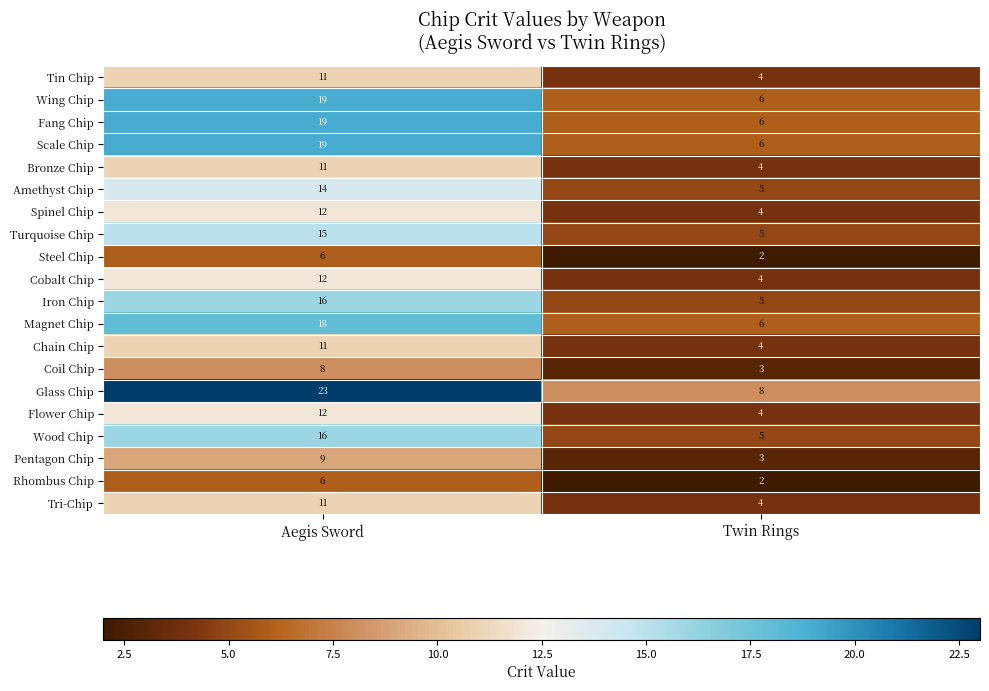

What is the difference between the highest and lowest values at Aegis Sword?

17